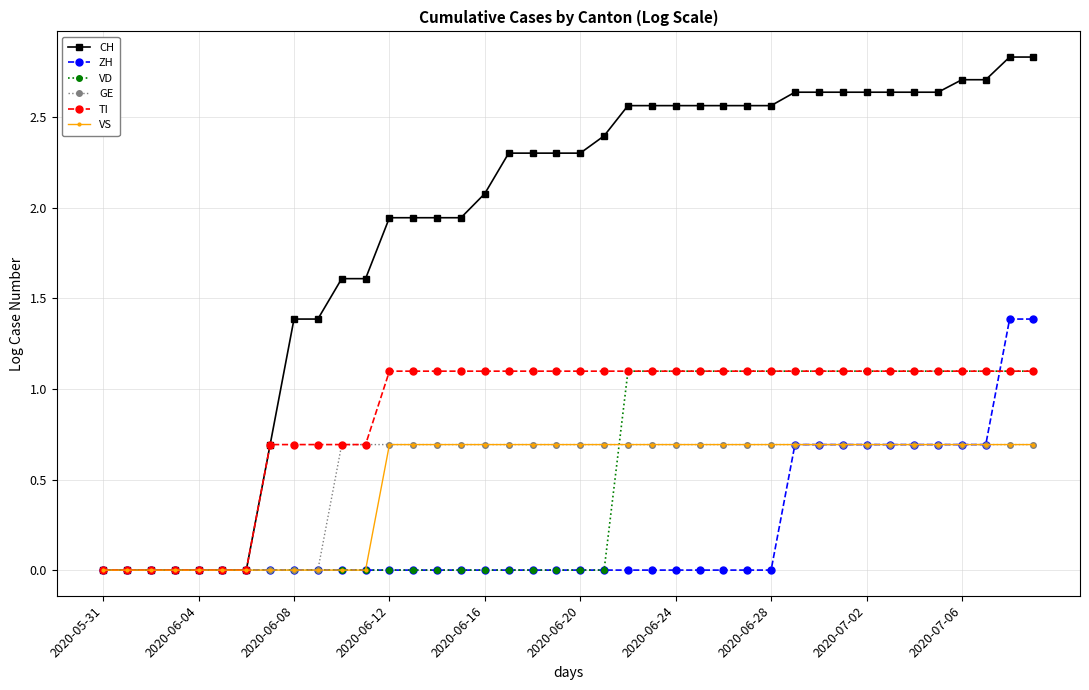

What is the difference between the second highest and second lowest values in the TI series?

1.1